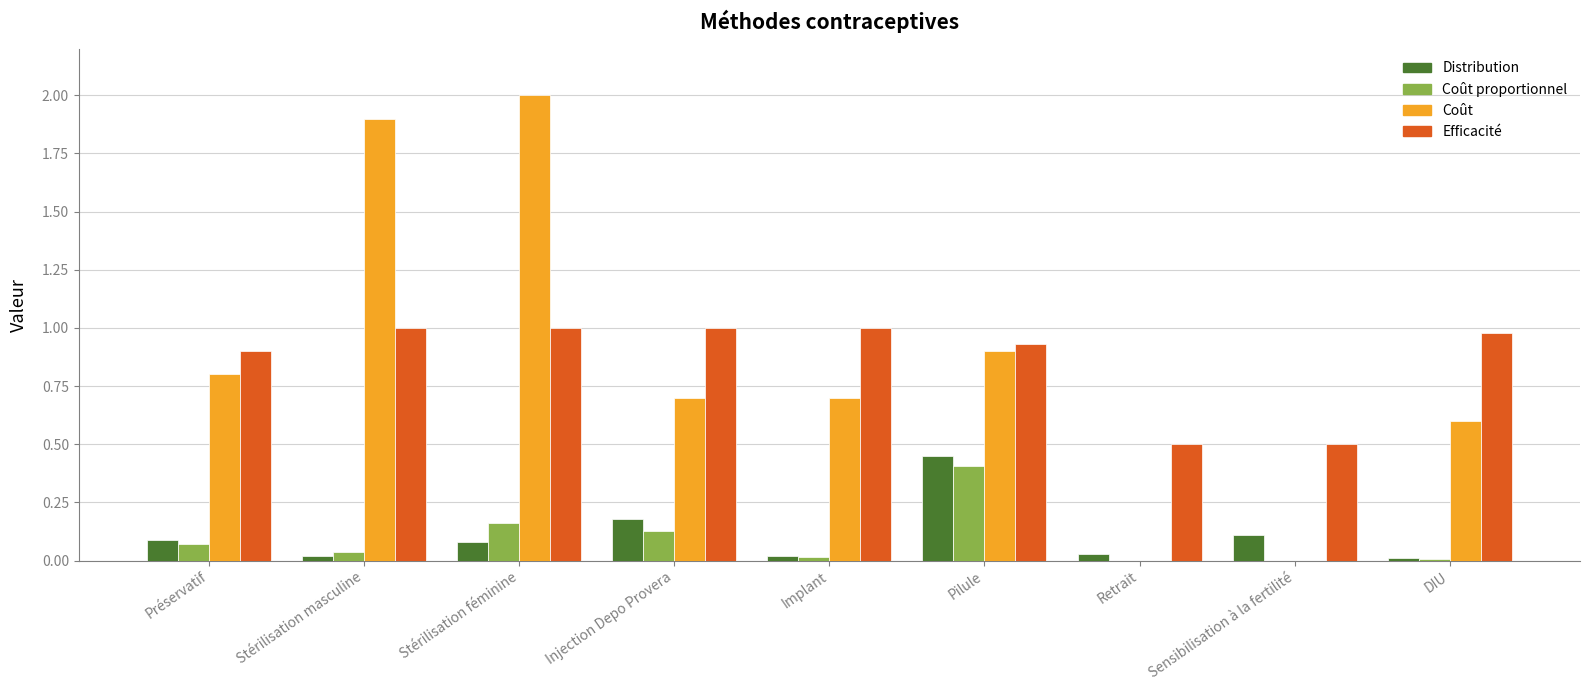

What is the total value across all series at Pilule?

2.7